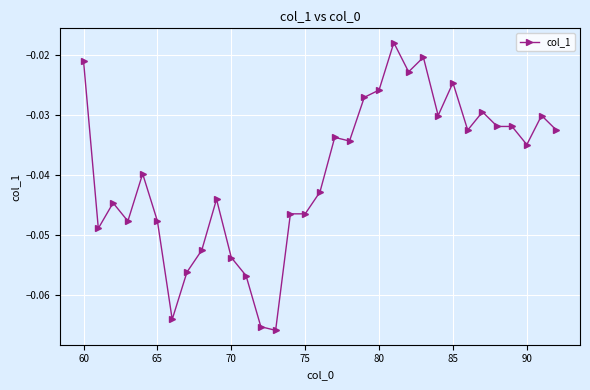

Is it true that the value at 70 is -0.0?

False